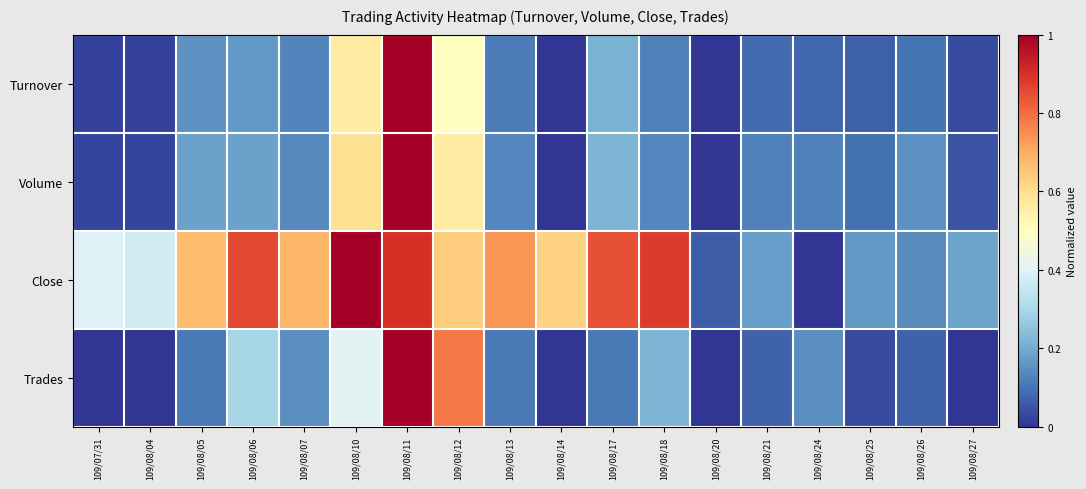

Reading left to right, transcribe all the data shown in this chart.

Turnover: 109/07/31=0.0	109/08/04=0.0	109/08/05=0.2	109/08/06=0.2	109/08/07=0.1	109/08/10=0.6	109/08/11=1.0	109/08/12=0.5	109/08/13=0.1	109/08/14=0.0	109/08/17=0.2	109/08/18=0.1	109/08/20=0.0	109/08/21=0.1	109/08/24=0.1	109/08/25=0.1	109/08/26=0.1	109/08/27=0.0
Volume: 109/07/31=0.0	109/08/04=0.0	109/08/05=0.2	109/08/06=0.2	109/08/07=0.1	109/08/10=0.6	109/08/11=1.0	109/08/12=0.6	109/08/13=0.1	109/08/14=0.0	109/08/17=0.2	109/08/18=0.1	109/08/20=0.0	109/08/21=0.1	109/08/24=0.1	109/08/25=0.1	109/08/26=0.1	109/08/27=0.0
Close: 109/07/31=0.4	109/08/04=0.4	109/08/05=0.7	109/08/06=0.9	109/08/07=0.7	109/08/10=1.0	109/08/11=0.9	109/08/12=0.6	109/08/13=0.7	109/08/14=0.6	109/08/17=0.8	109/08/18=0.9	109/08/20=0.1	109/08/21=0.2	109/08/24=0.0	109/08/25=0.2	109/08/26=0.1	109/08/27=0.2
Trades: 109/07/31=0.0	109/08/04=0.0	109/08/05=0.1	109/08/06=0.3	109/08/07=0.1	109/08/10=0.4	109/08/11=1.0	109/08/12=0.8	109/08/13=0.1	109/08/14=0.0	109/08/17=0.1	109/08/18=0.2	109/08/20=0.0	109/08/21=0.1	109/08/24=0.1	109/08/25=0.0	109/08/26=0.1	109/08/27=0.0